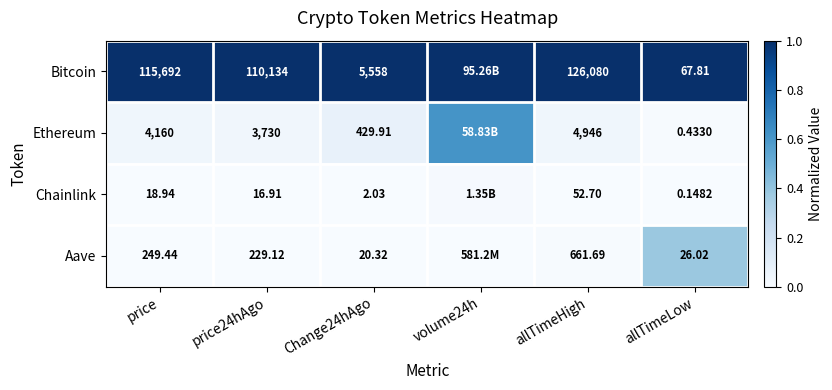

Is the value of Aave at allTimeHigh greater than the value of Chainlink at price?

Yes